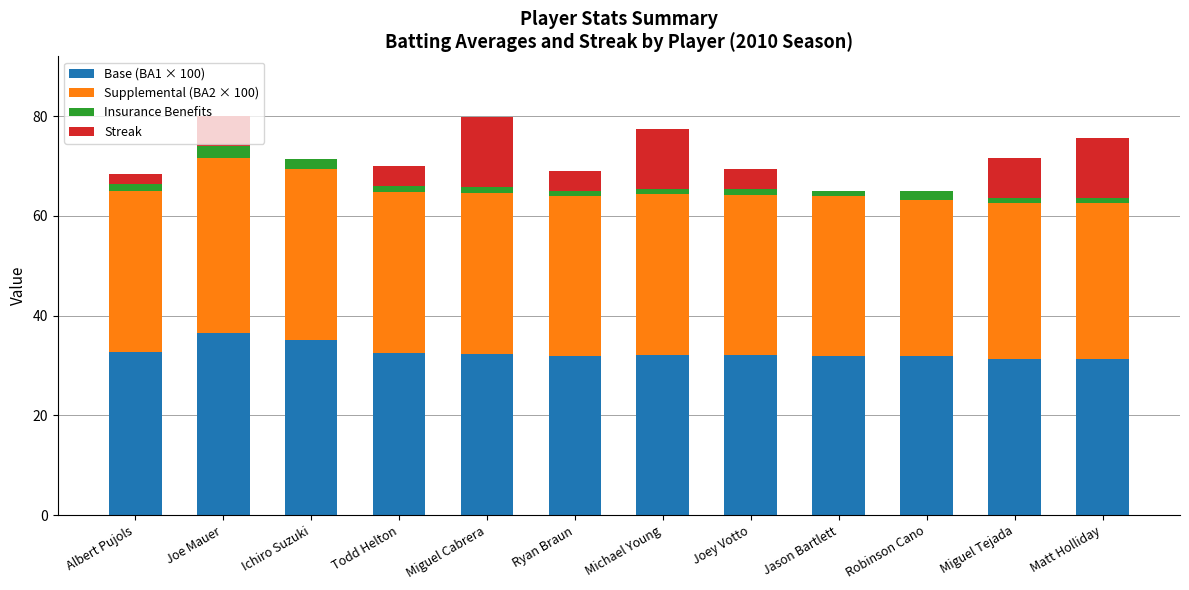

True or false: Base (BA1 × 100) has a value of 32.2 at Joey Votto.

True